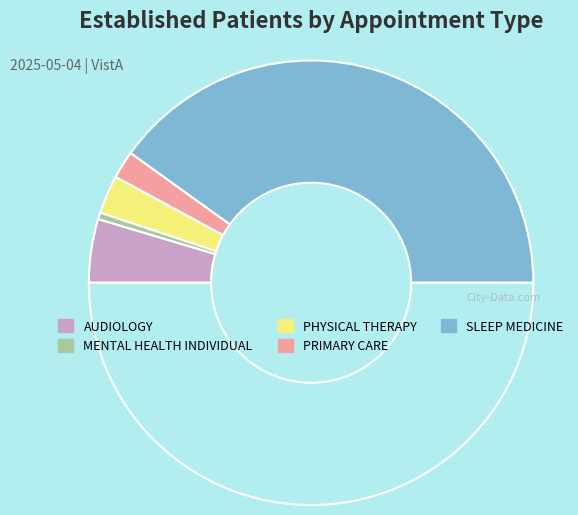

How many slices are in this pie chart?

6